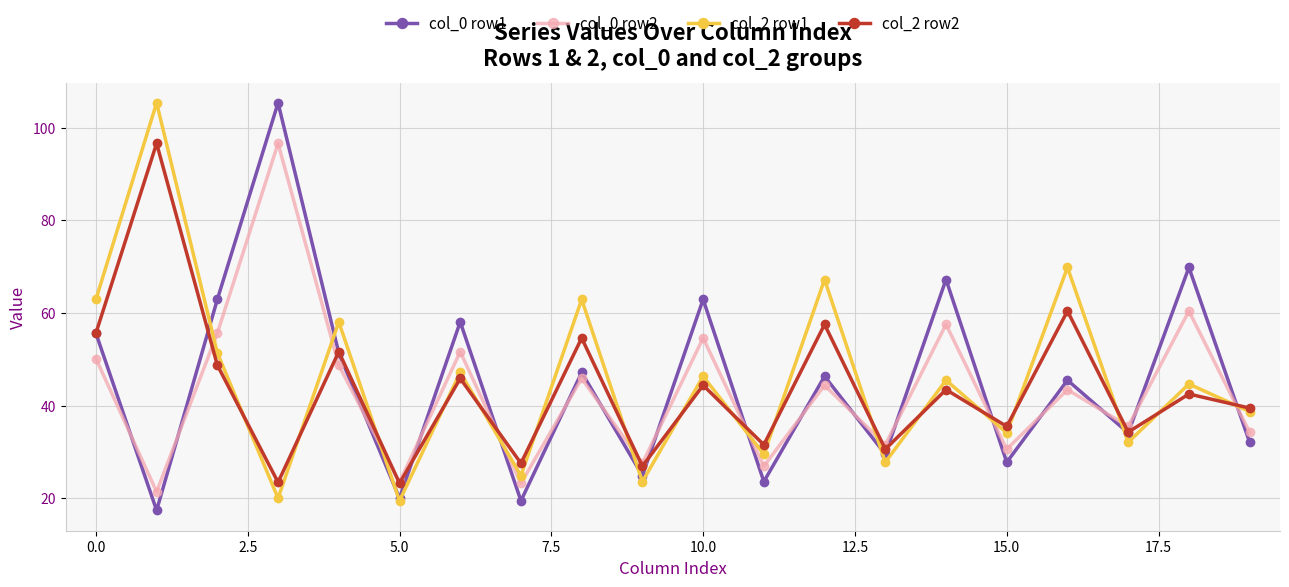

What is the value of the col_2 row2 point at the 11th from the left?

44.4